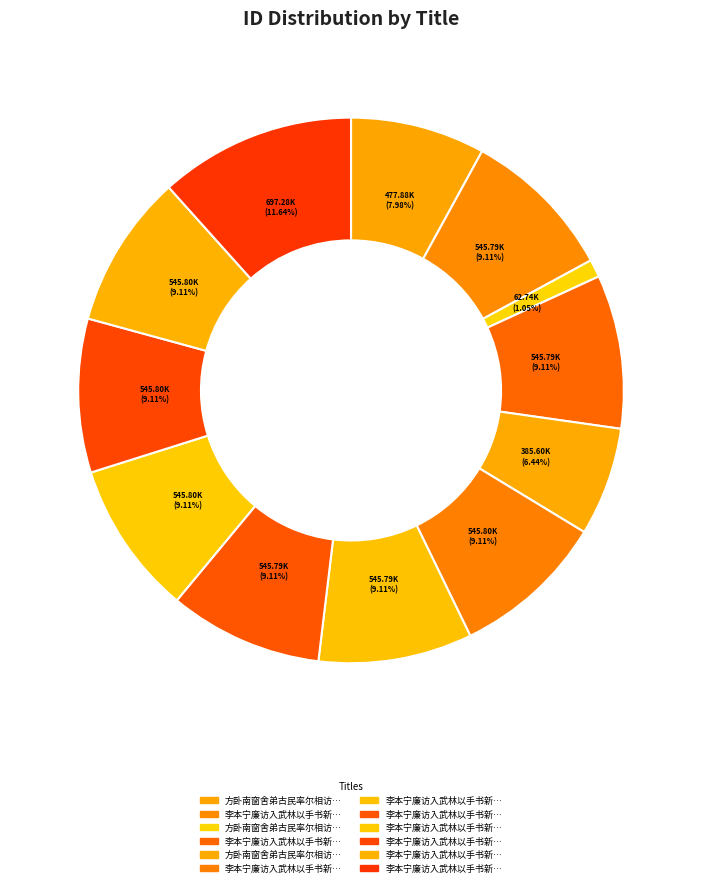

Does any single category account for the majority?

No